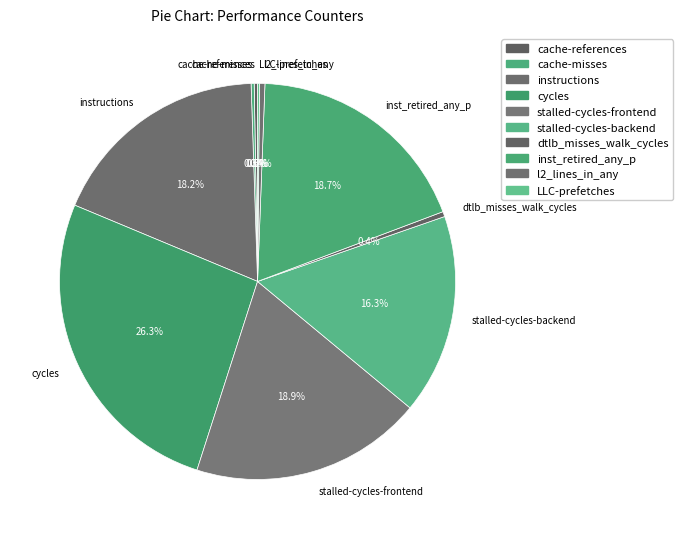

Approximately how many times larger is the value at instructions compared to cycles?

0.7